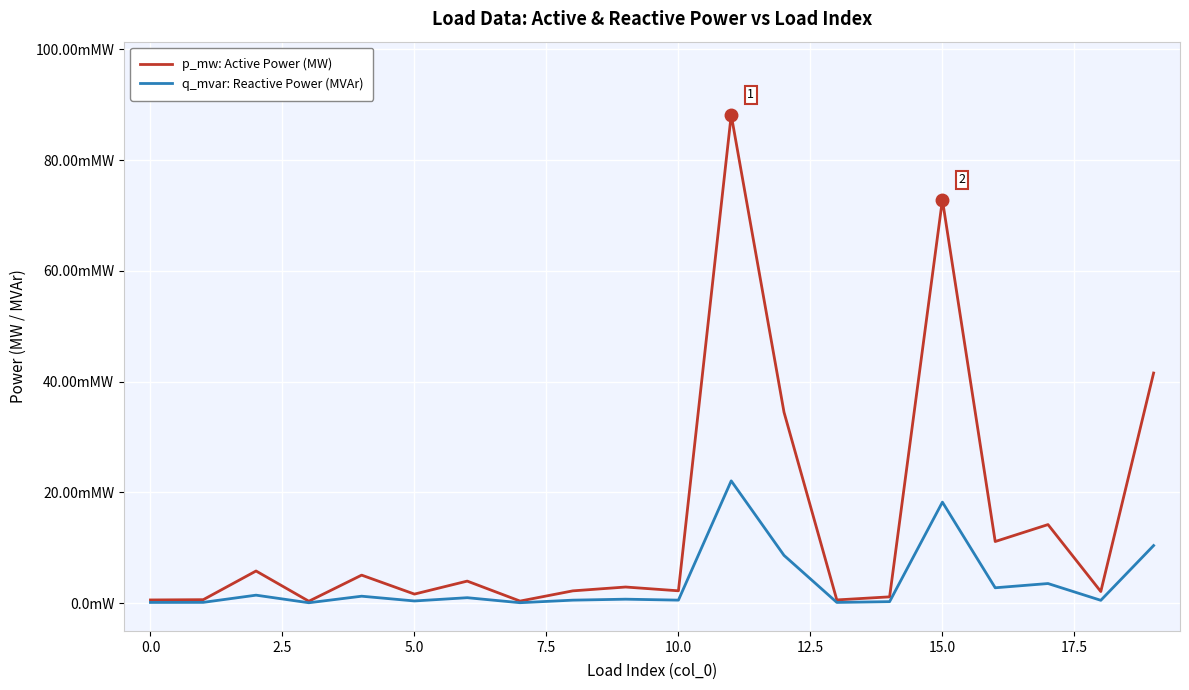

Does the chart display data point markers on the line(s)?

No